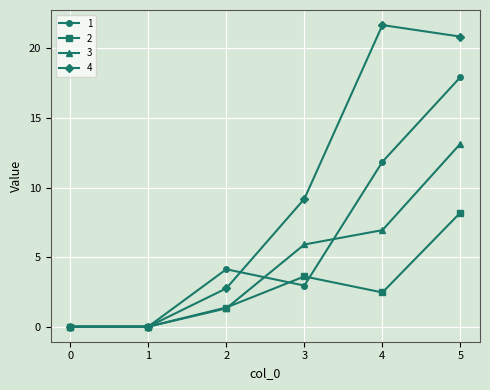

What is the total value across all series at 3?

21.7